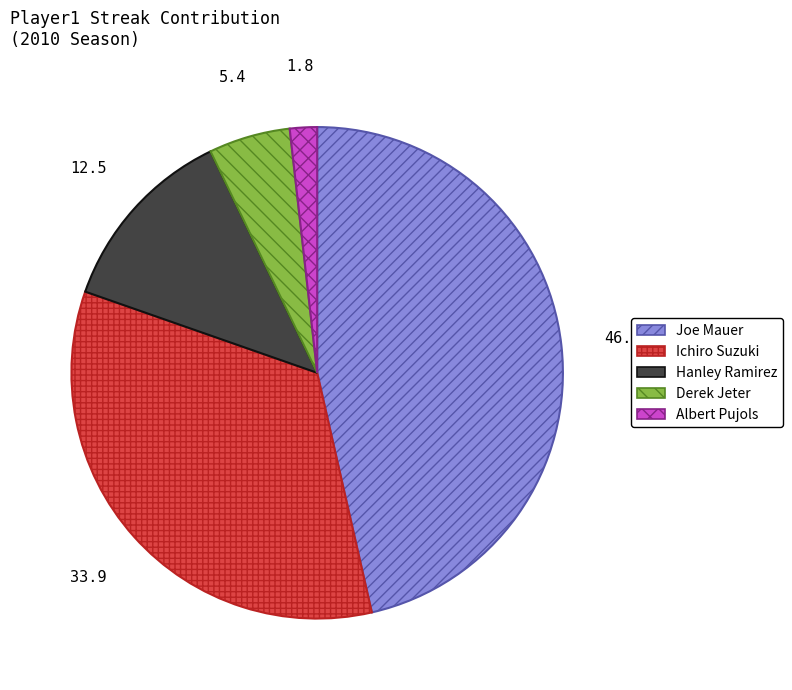

Approximately how many times larger is the value at Ichiro Suzuki compared to Derek Jeter?

6.3